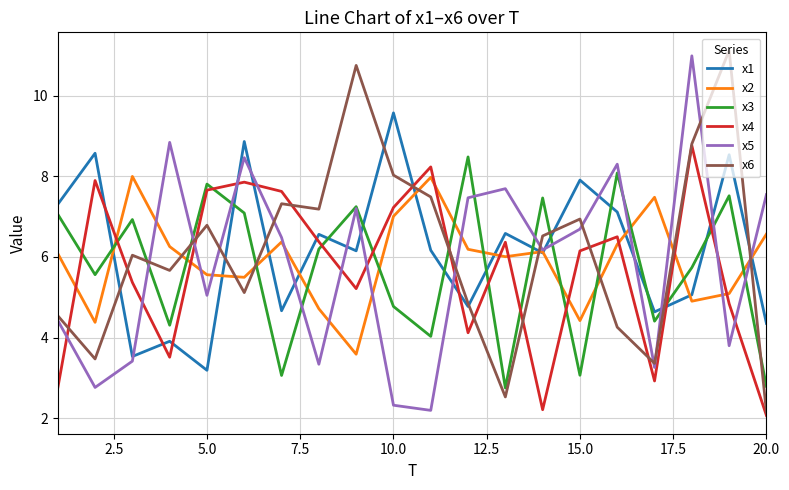

What is the minimum value for x6?

2.1